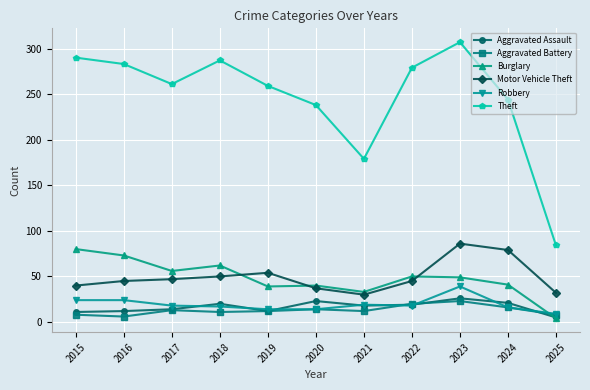

Between 2015 and 2023, which series saw the biggest shift?

Motor Vehicle Theft